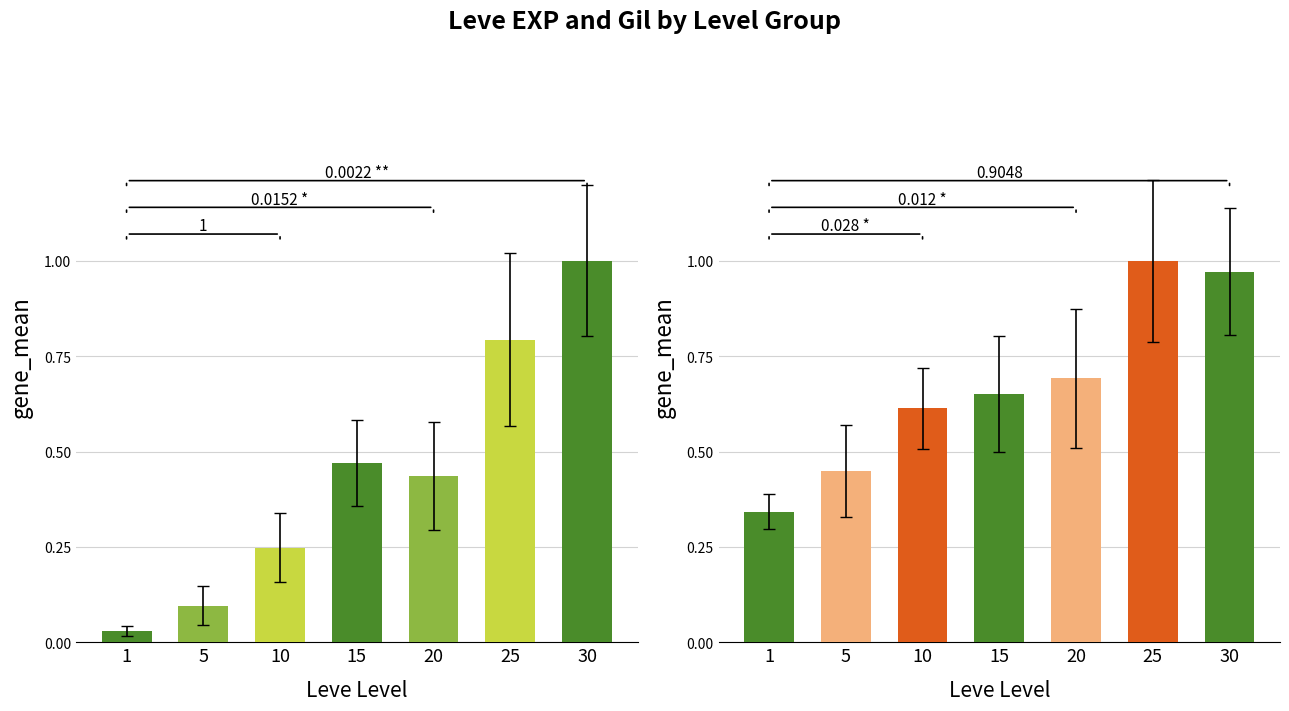

Reading left to right, what are all the values shown in this chart?

Leve EXP: 1=0.0	5=0.1	10=0.2	15=0.5	20=0.4	25=0.8	30=1.0
Leve Gil: 1=0.3	5=0.4	10=0.6	15=0.7	20=0.7	25=1.0	30=1.0